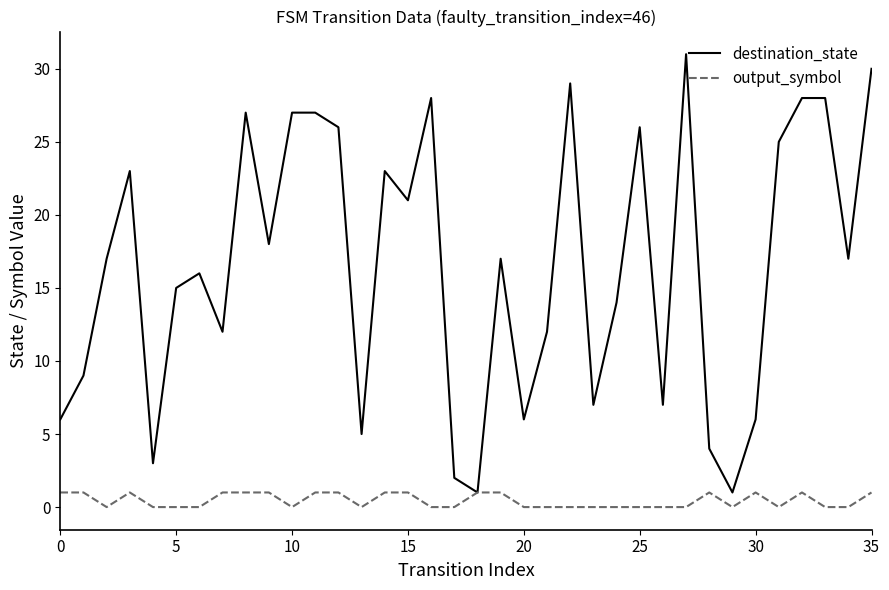

What is the maximum value shown in the chart?

31